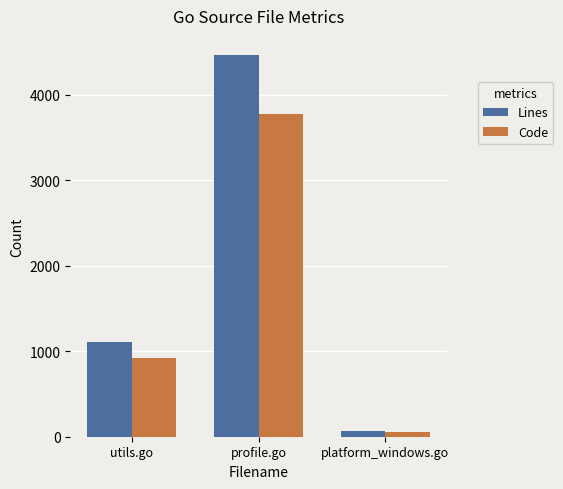

What is the average value of the Code series?

1583